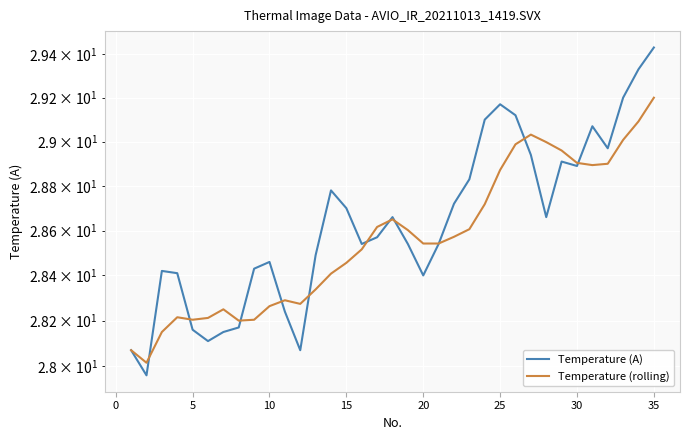

Which series ends up on top after the final intersection of Temperature (A) and Temperature (rolling)?

Temperature (A)